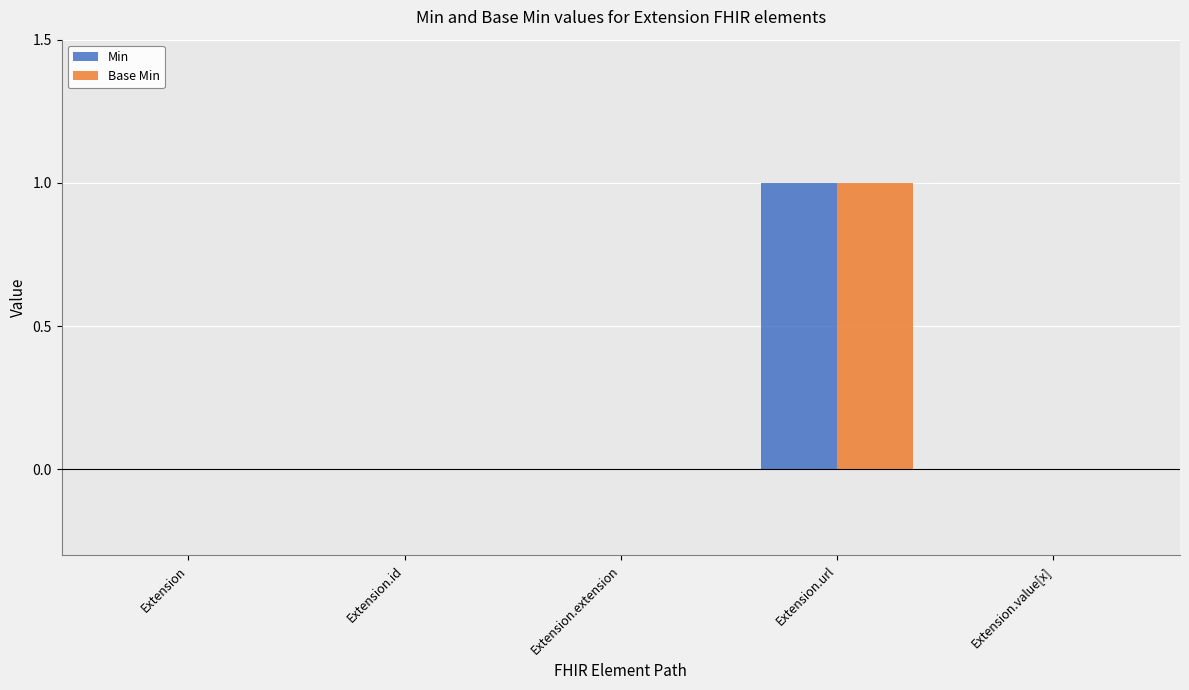

At which label does Min reach its peak?

Extension.url